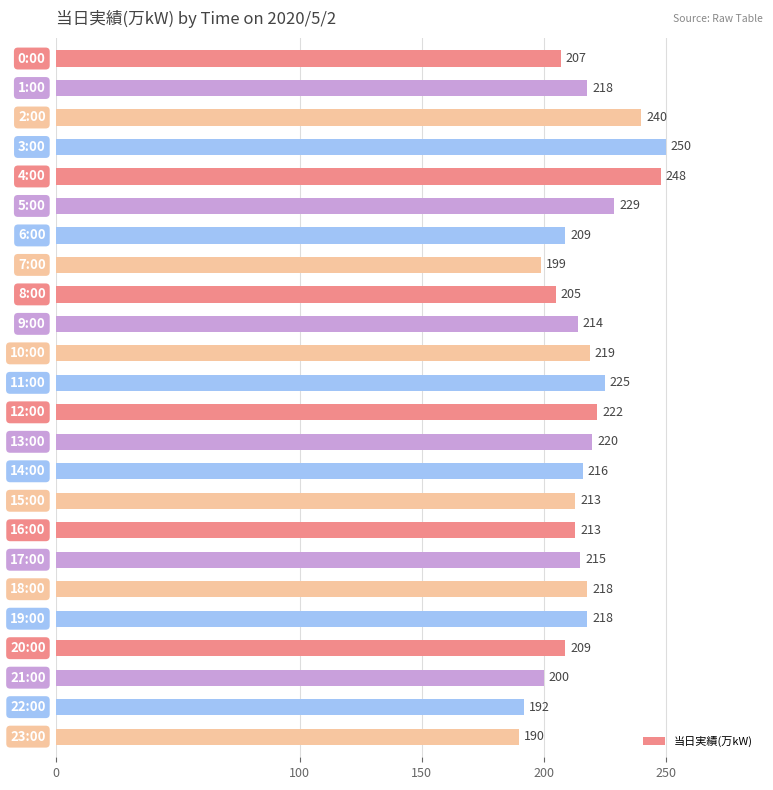

What is the average value?

216